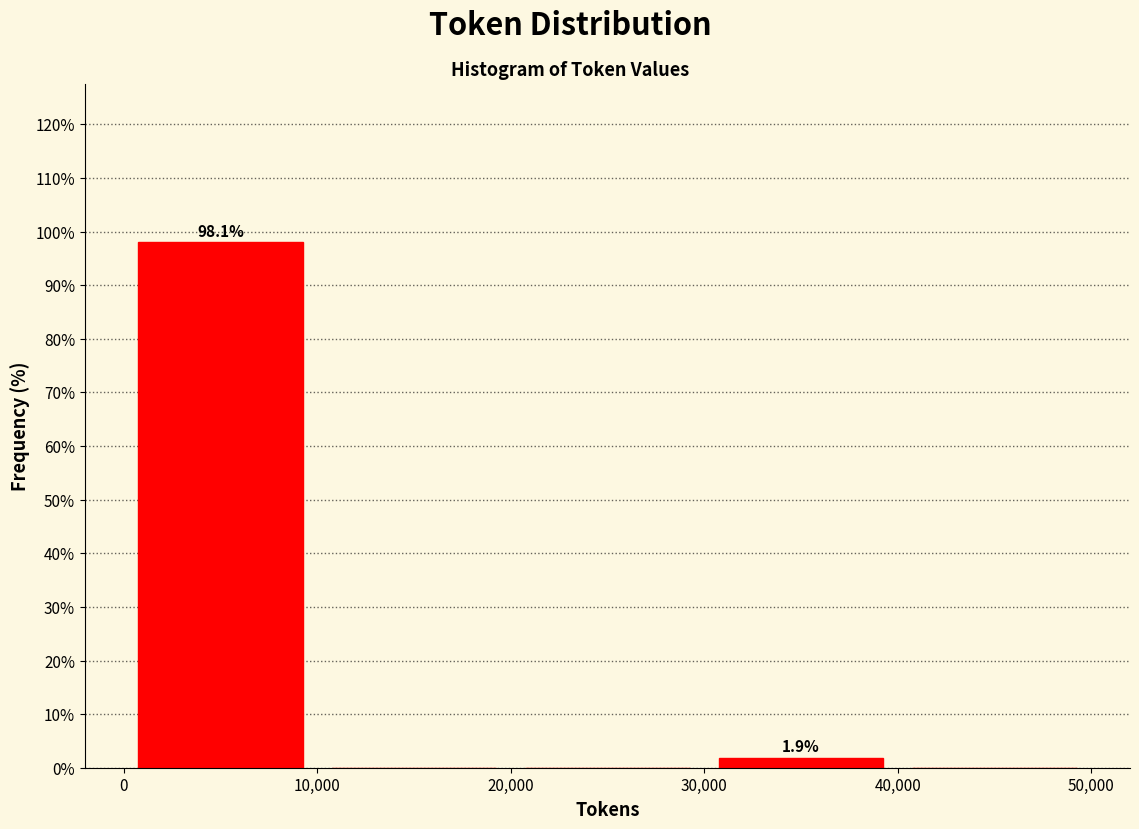

Which range on the x-axis has the tallest bar?

0 to 10,000